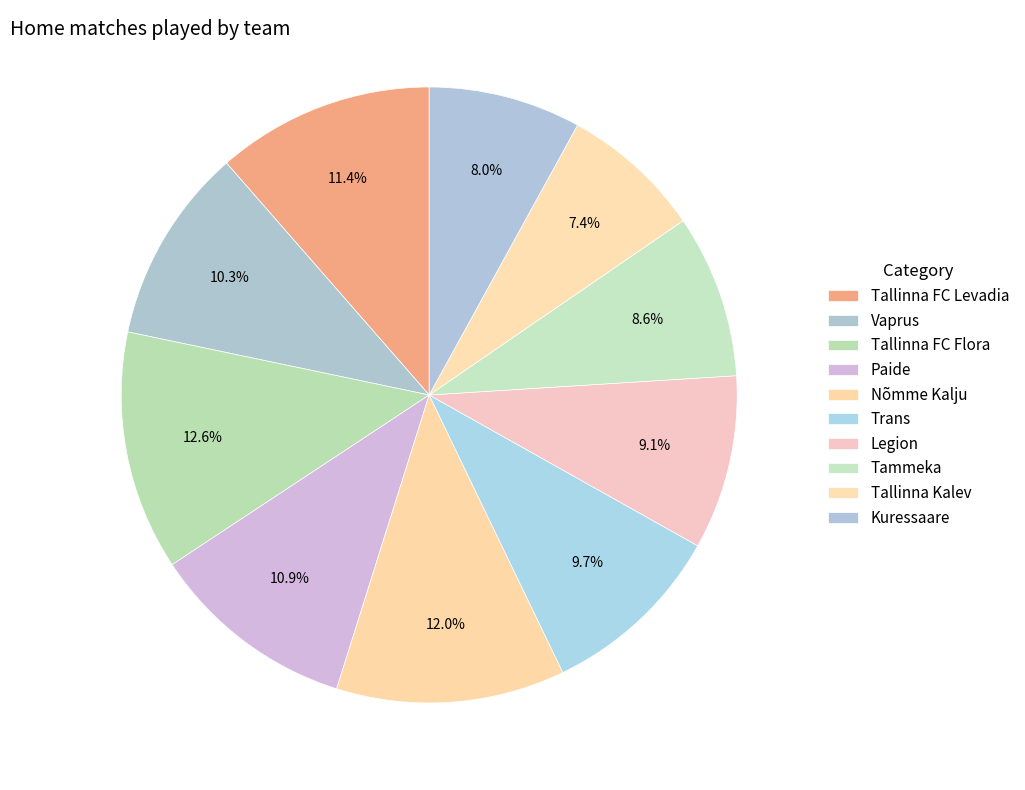

Is the sum of Tammeka and Tallinna Kalev greater than half?

No